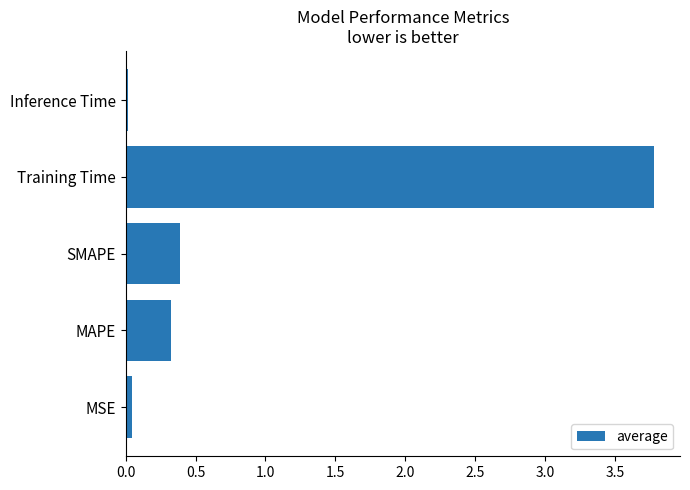

What is the maximum value shown in the chart?

3.8